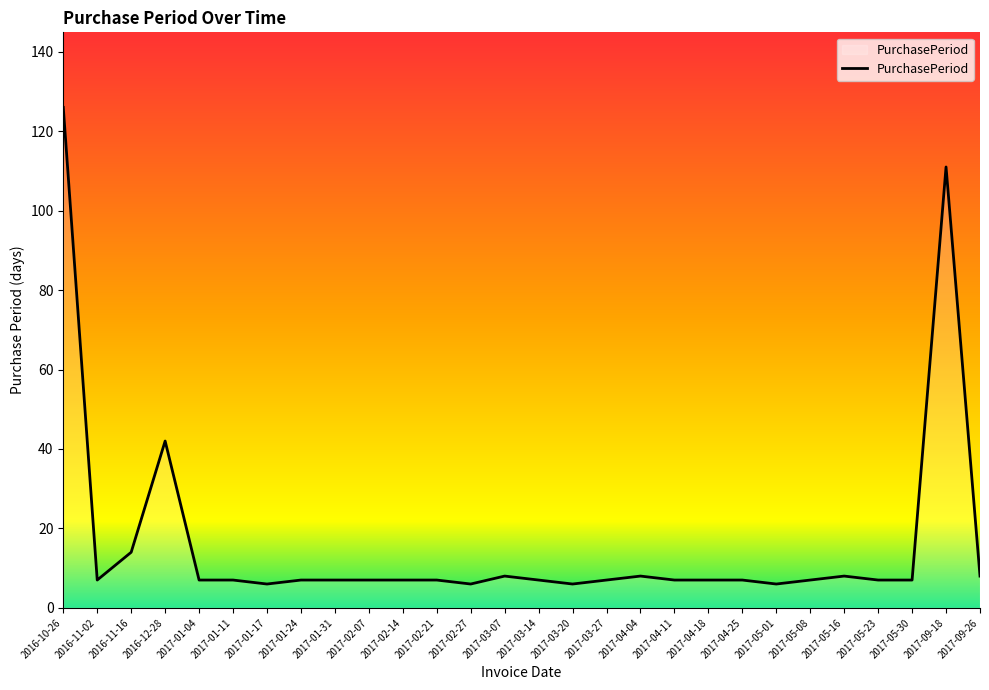

What position from the left is 2017-05-30?

26